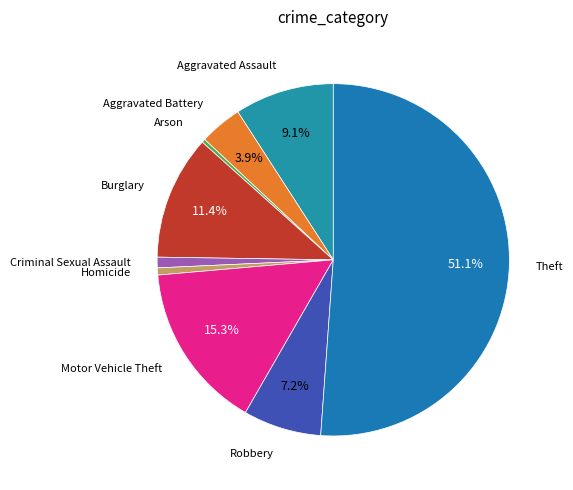

Do Robbery and Arson together represent more than half of the pie?

No